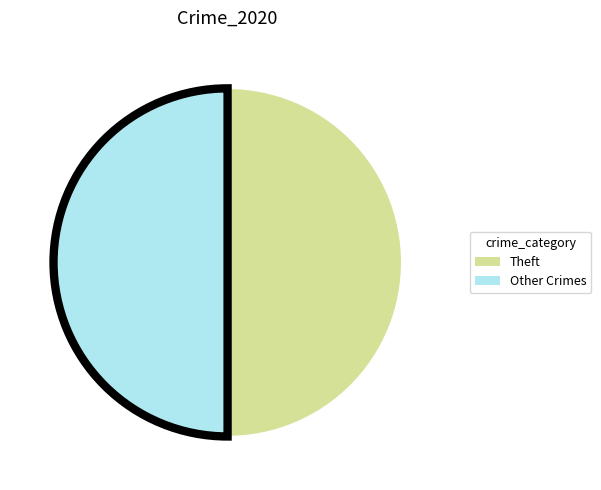

Count the number of slices in the pie.

2